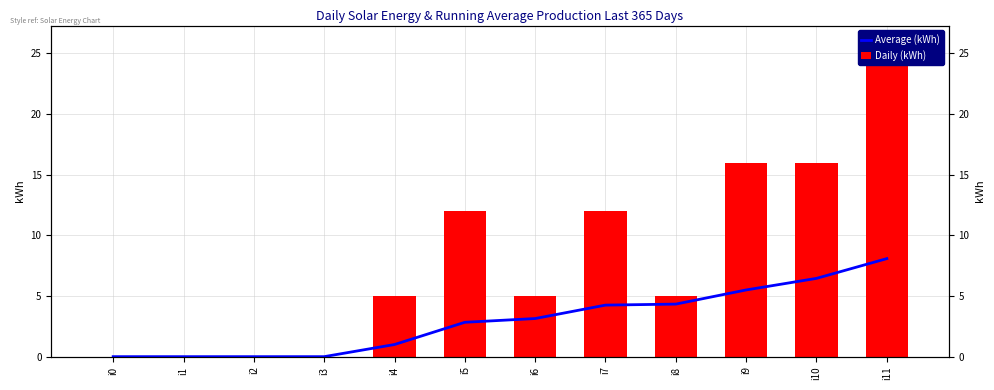

What is the difference between the maximum and minimum values in the Daily (kWh) series?

26.0